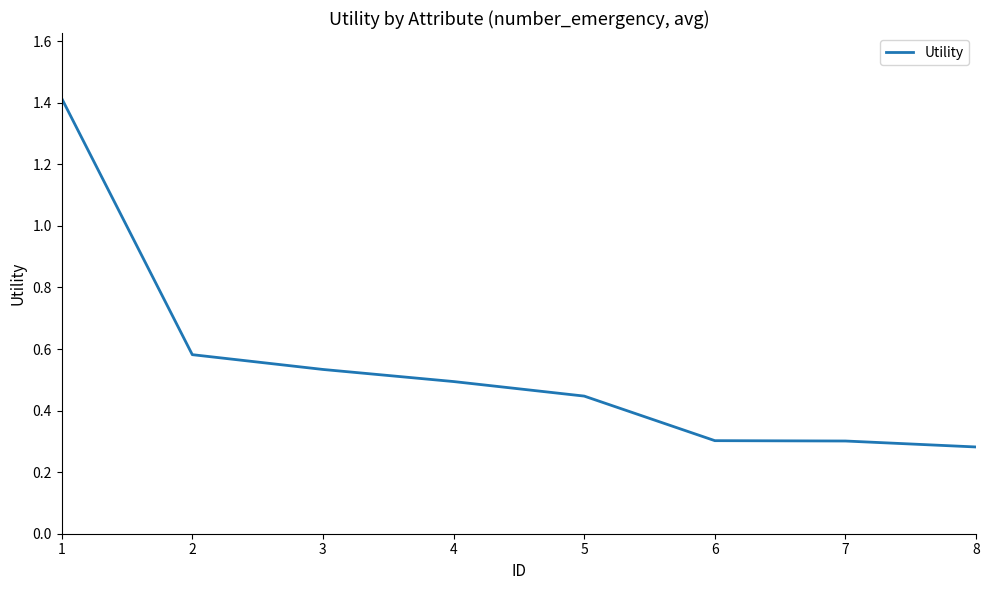

What is the change in value from 1 to 8?

-1.1